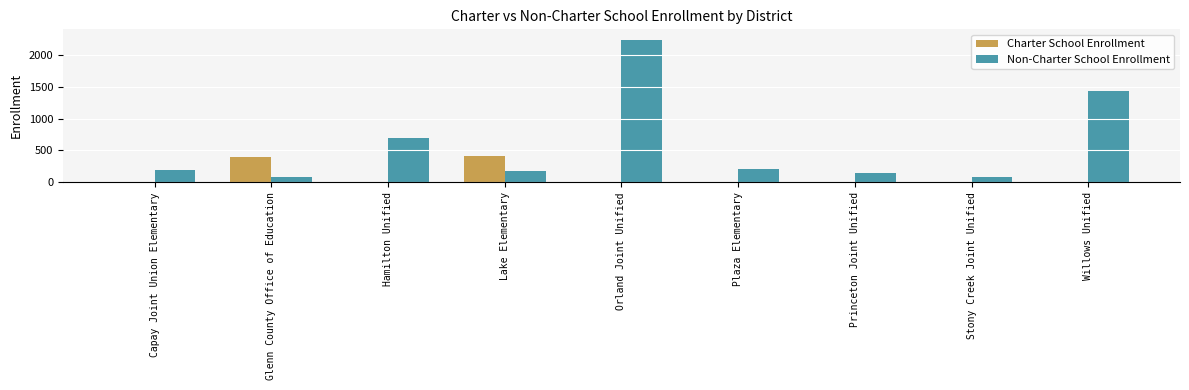

Between Capay Joint Union Elementary and Glenn County Office of Education, which series saw the biggest shift?

Charter School Enrollment